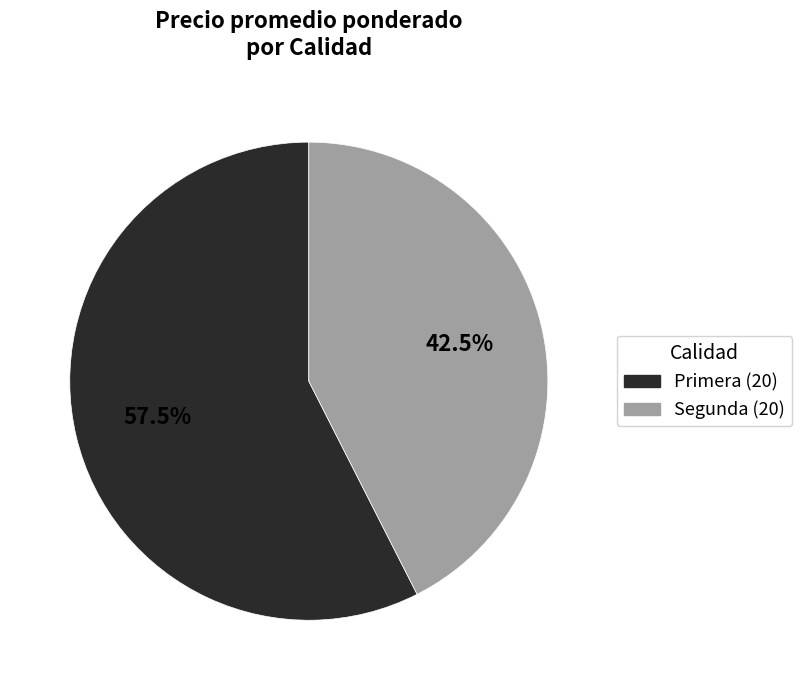

What is the smallest slice in the pie chart?

Segunda